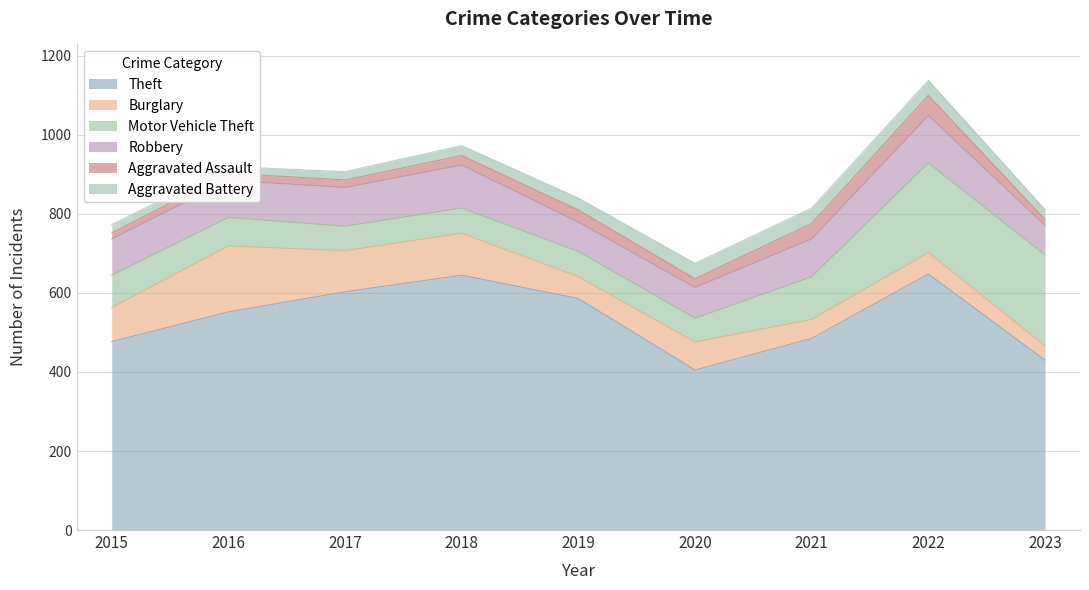

What is the smallest value displayed?

15